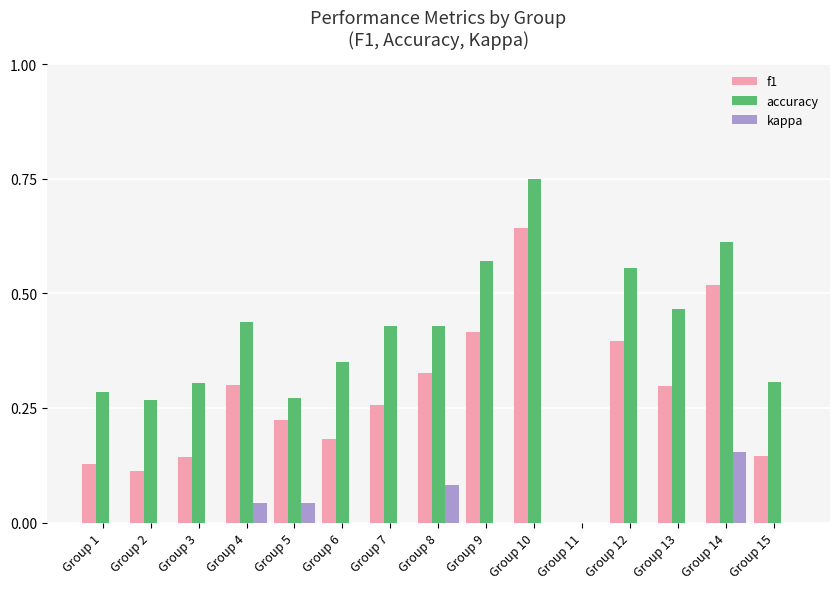

What is the sum of all f1 values?

4.1